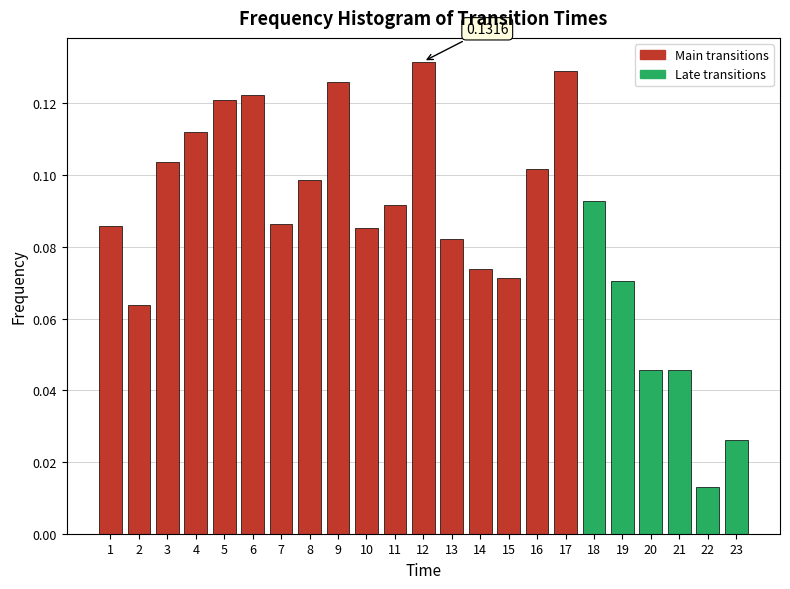

What is the sum of all values?

2.0